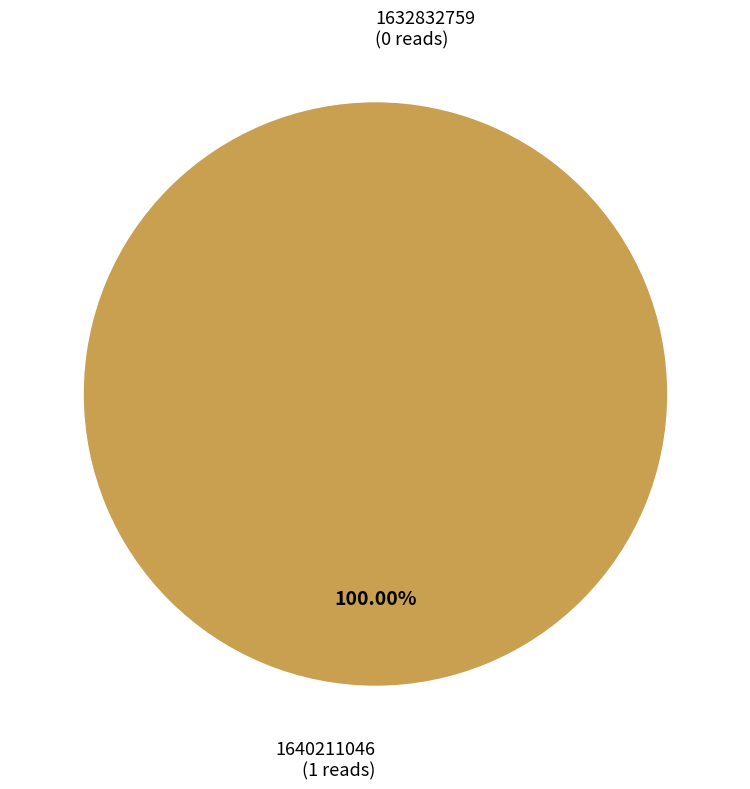

True or false: 1632832759 accounts for 0% of the total.

True